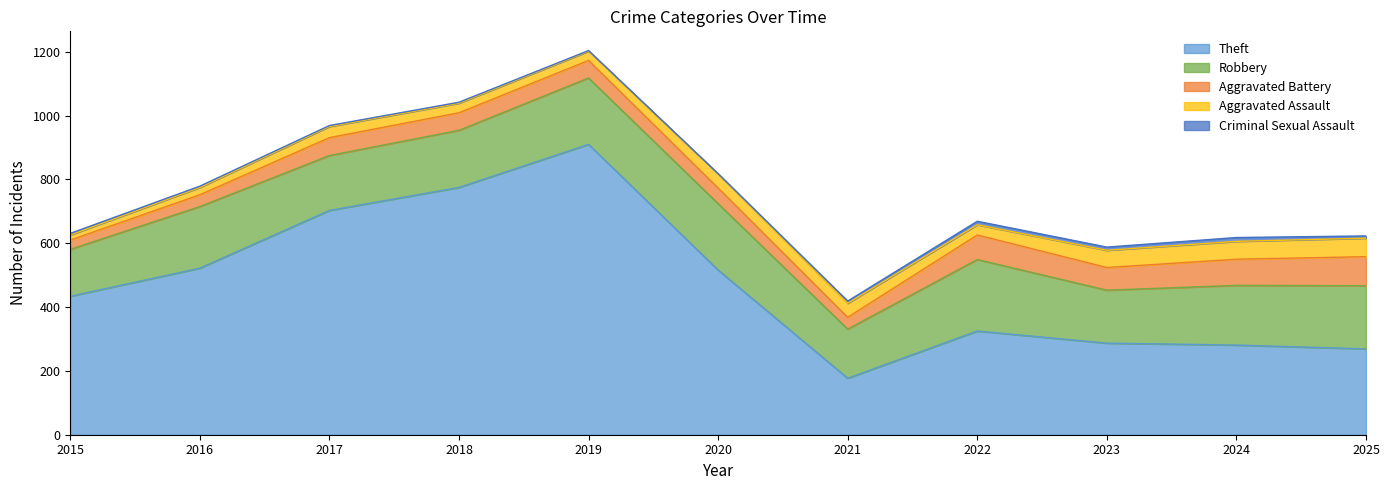

Which label corresponds to the smallest value in the chart?

2020